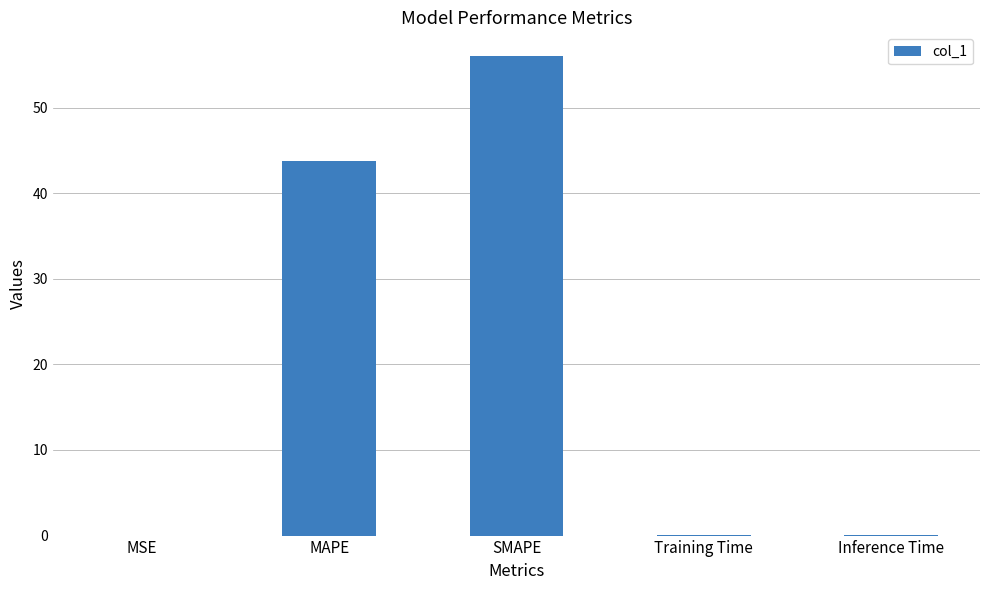

What is the sum of the values at MSE and MAPE?

43.7